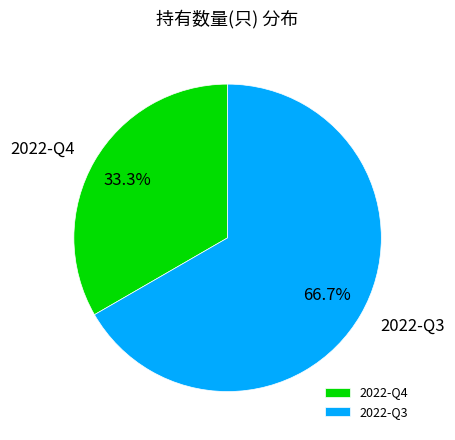

Between 2022-Q4 and 2022-Q3, which is larger?

2022-Q3